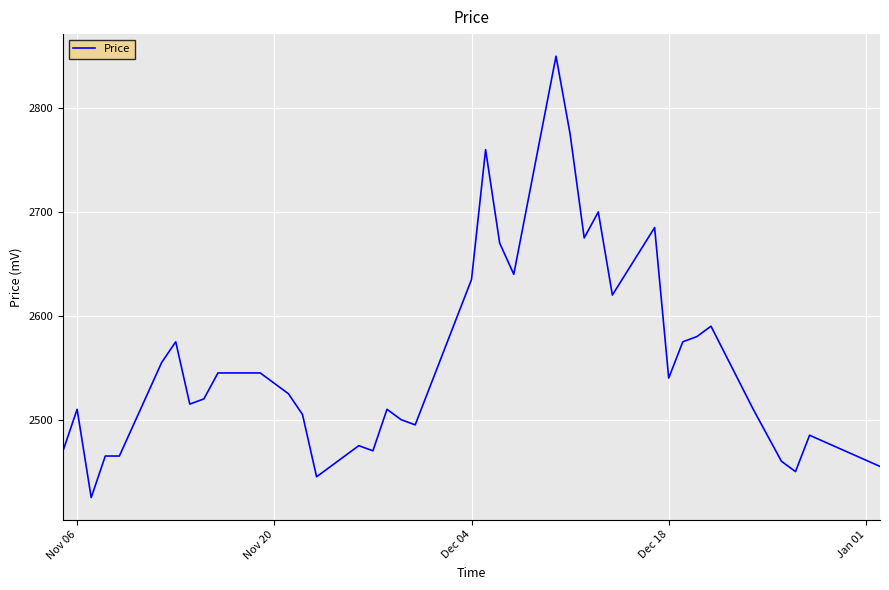

What is the smallest value displayed?

2425